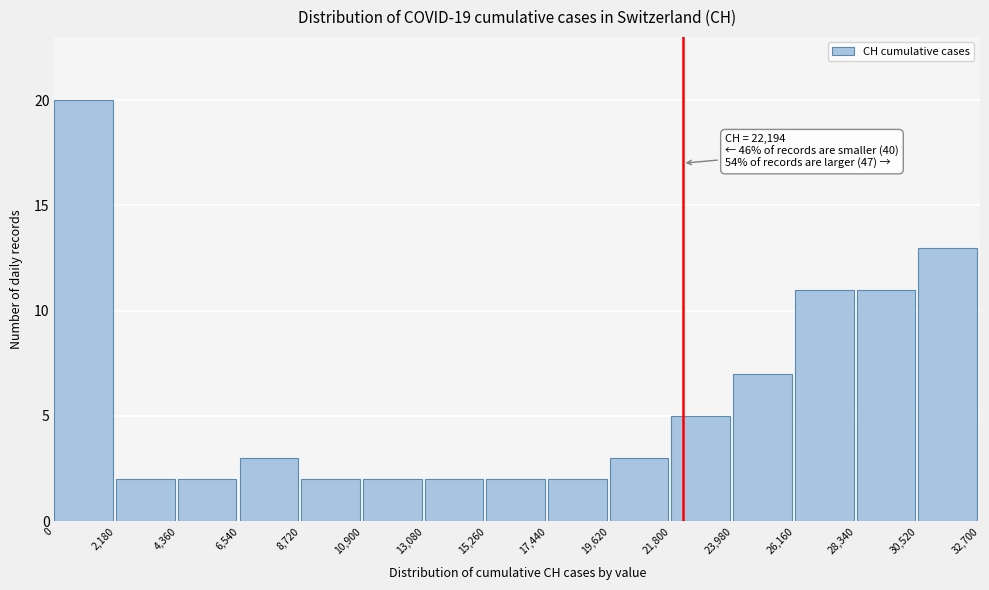

Over which range of the x-axis is the bar tallest?

0 to 2,180